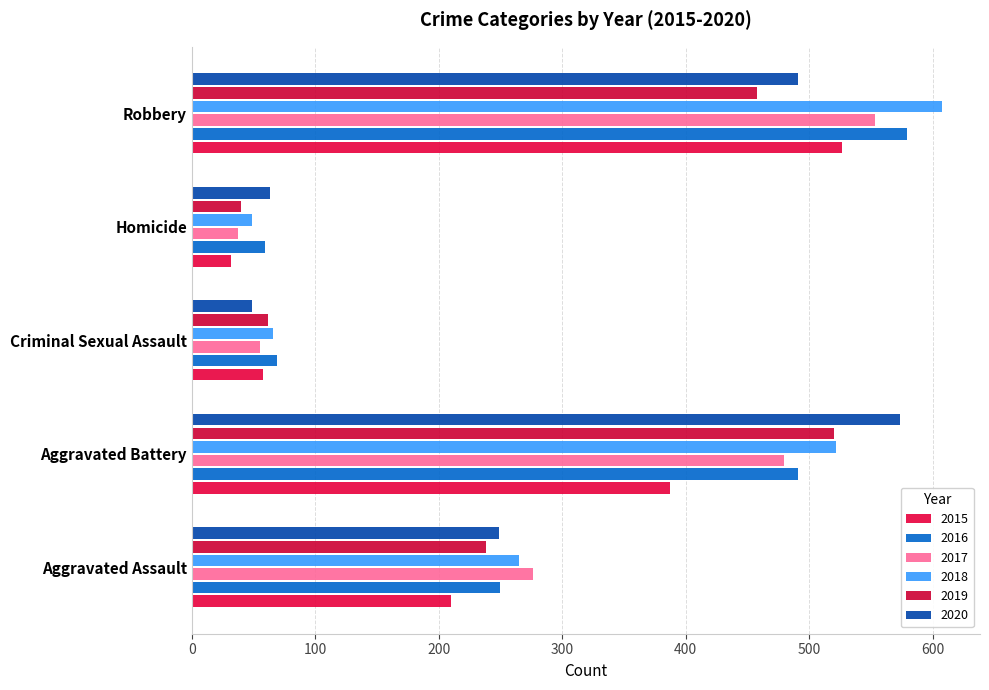

What are all the series names shown in the legend?

2015, 2016, 2017, 2018, 2019, 2020